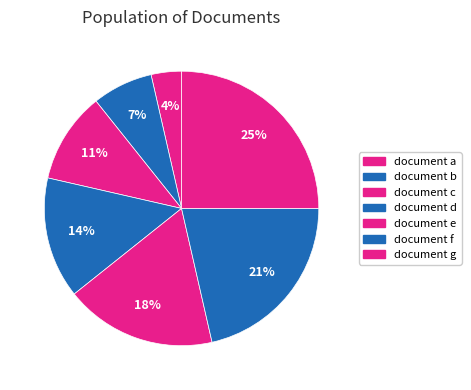

True or false: document e accounts for 18% of the total.

True